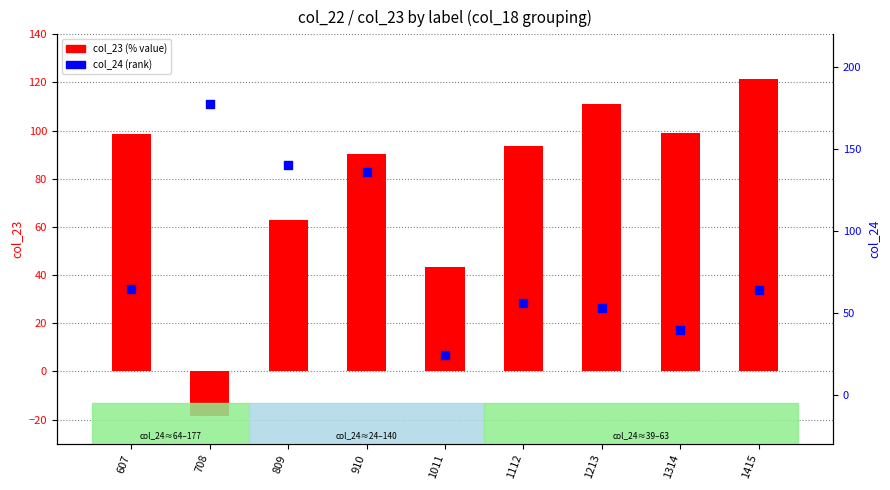

Which series reaches the maximum Y coordinate?

col_24 (rank)